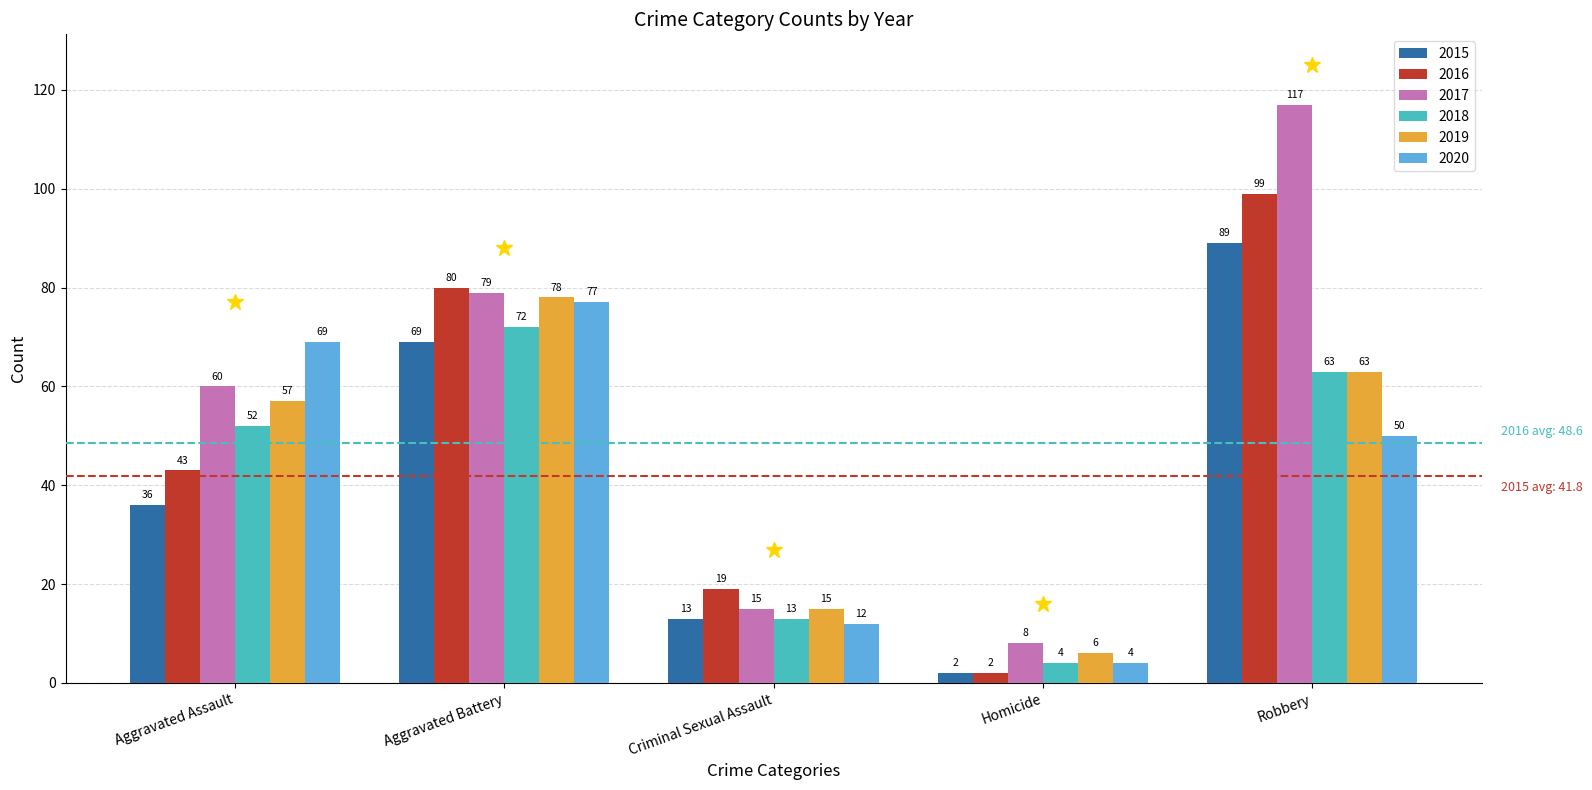

The value of 2015 at Criminal Sexual Assault is 95. True or false?

False